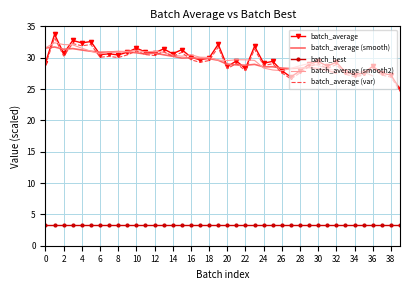

True or false: batch_best and batch_average (var) intersect in this chart.

False